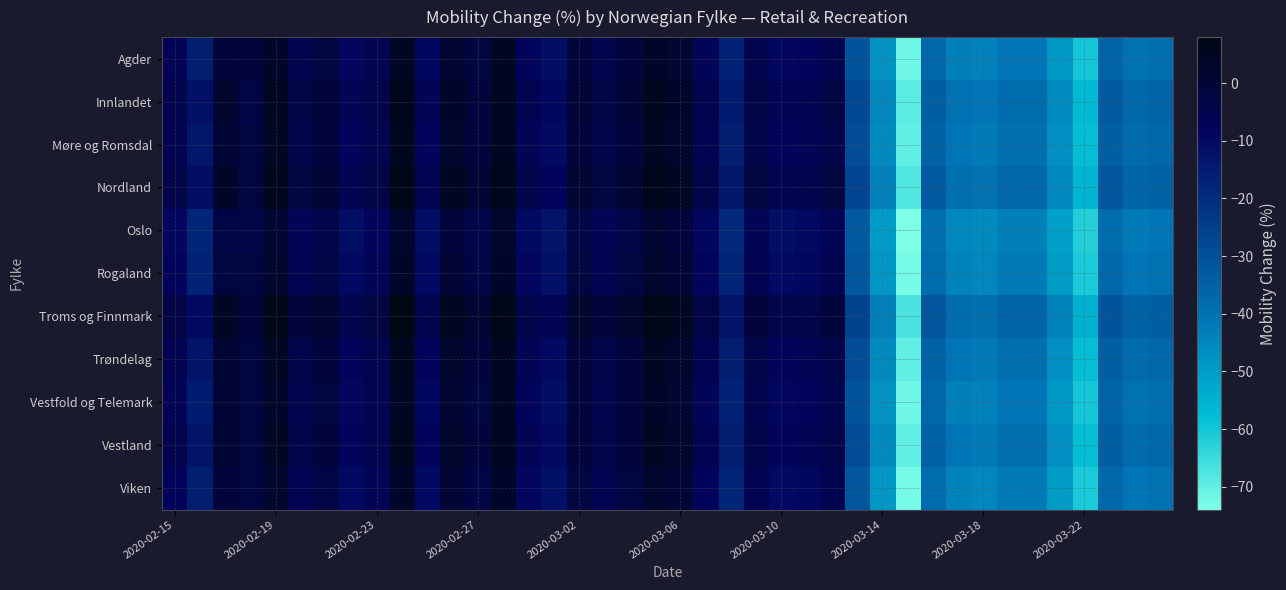

Count the number of categories in the chart.

40